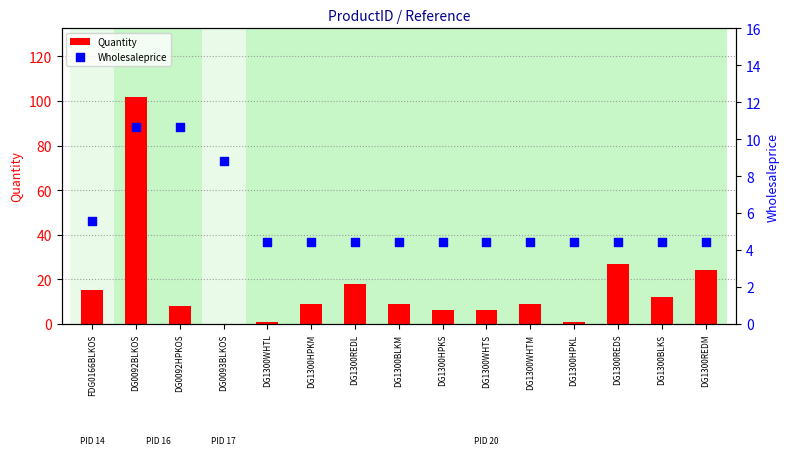

Which series contains the highest Y value?

Quantity